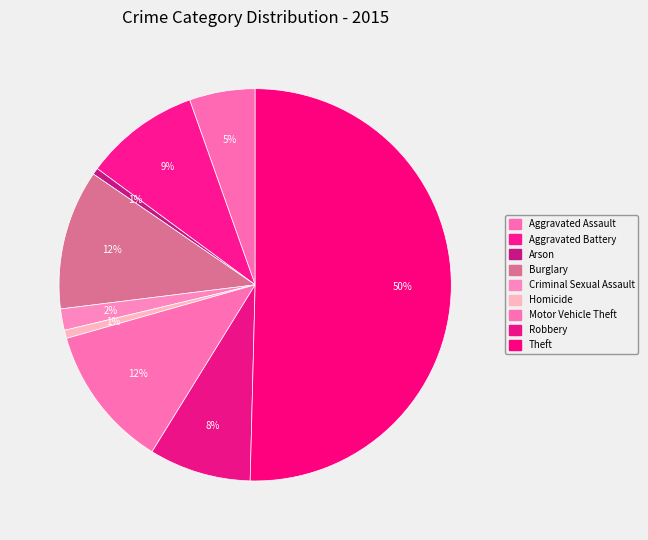

How many slices are in this pie chart?

9